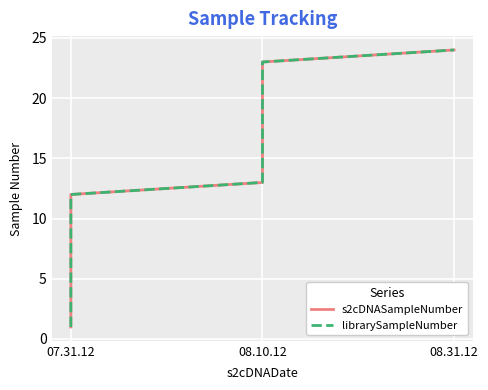

Is it true that s2cDNASampleNumber equals 12 at 07.31.12?

True